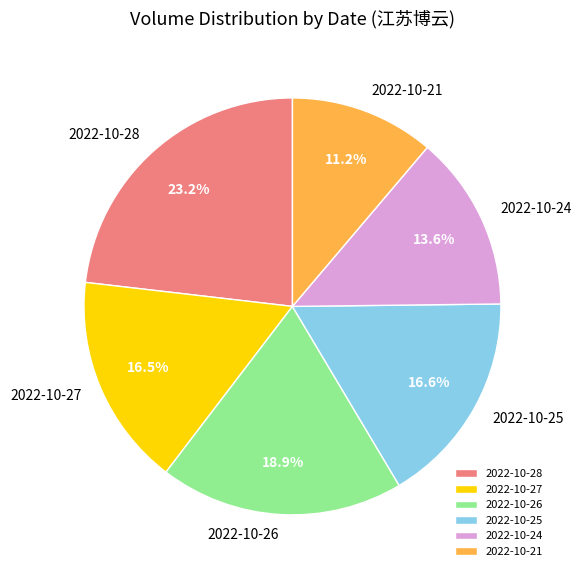

To the nearest percent, what is the average slice percentage?

17%